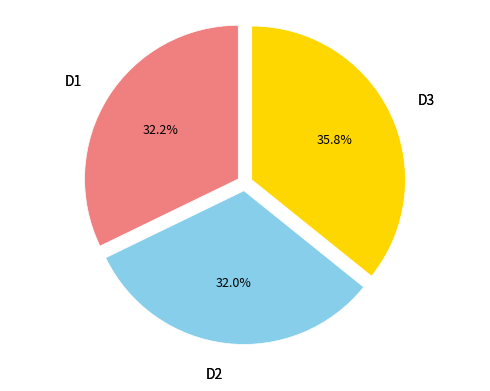

Is D3 the majority of the pie?

No